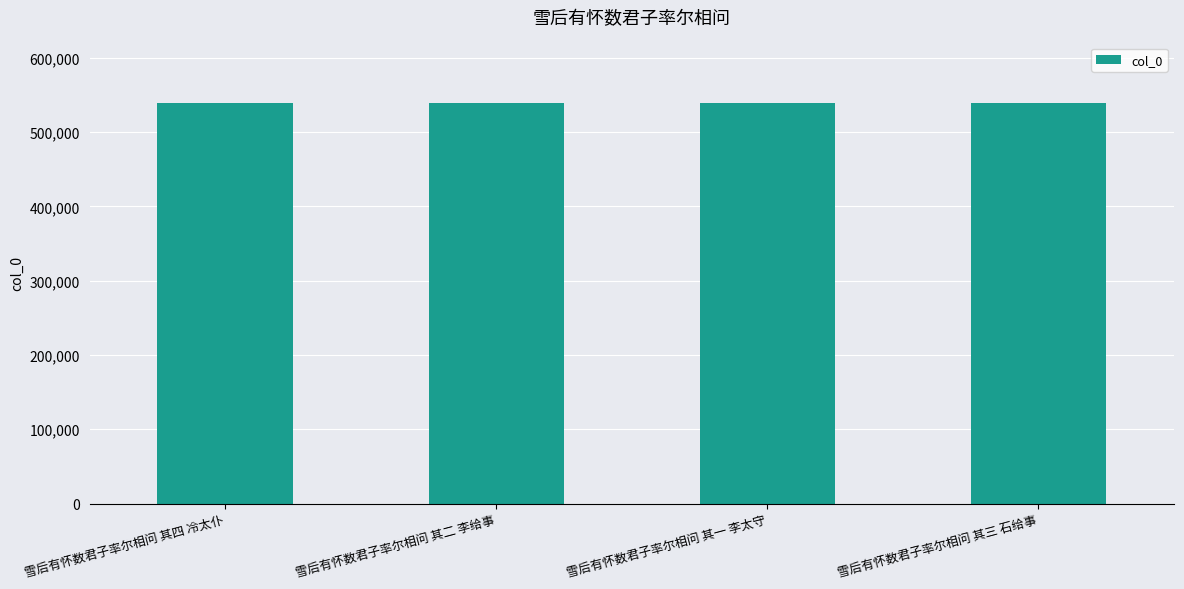

How many values are below 539848?

2